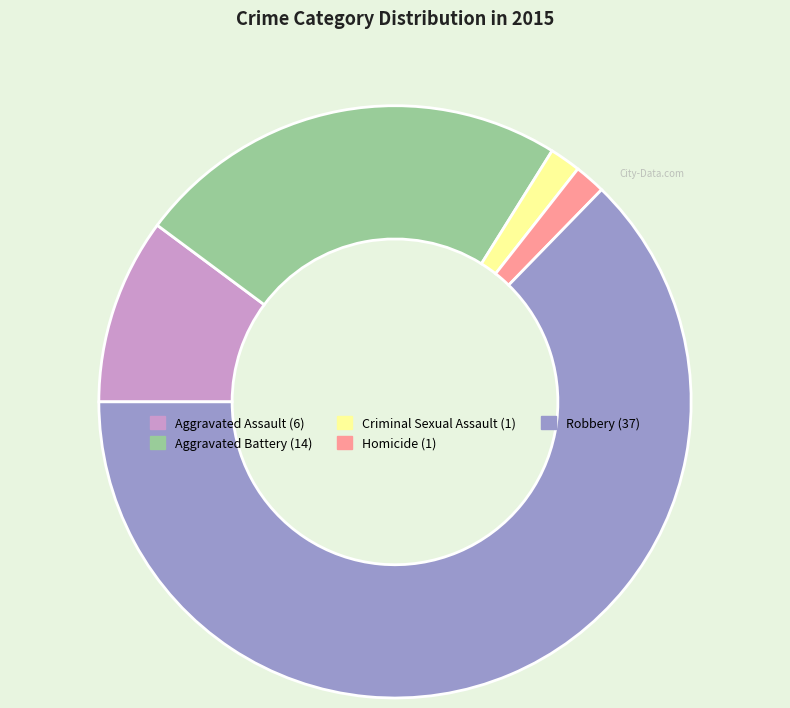

Does Criminal Sexual Assault account for over 50% of the chart?

No